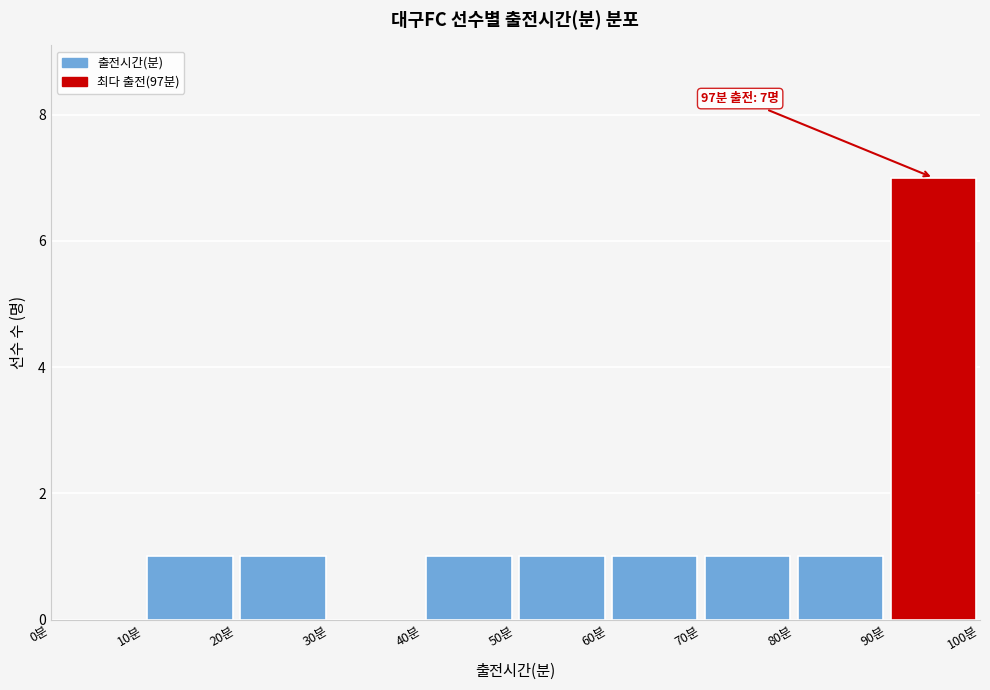

Which range on the x-axis has the tallest bar?

90 to 100